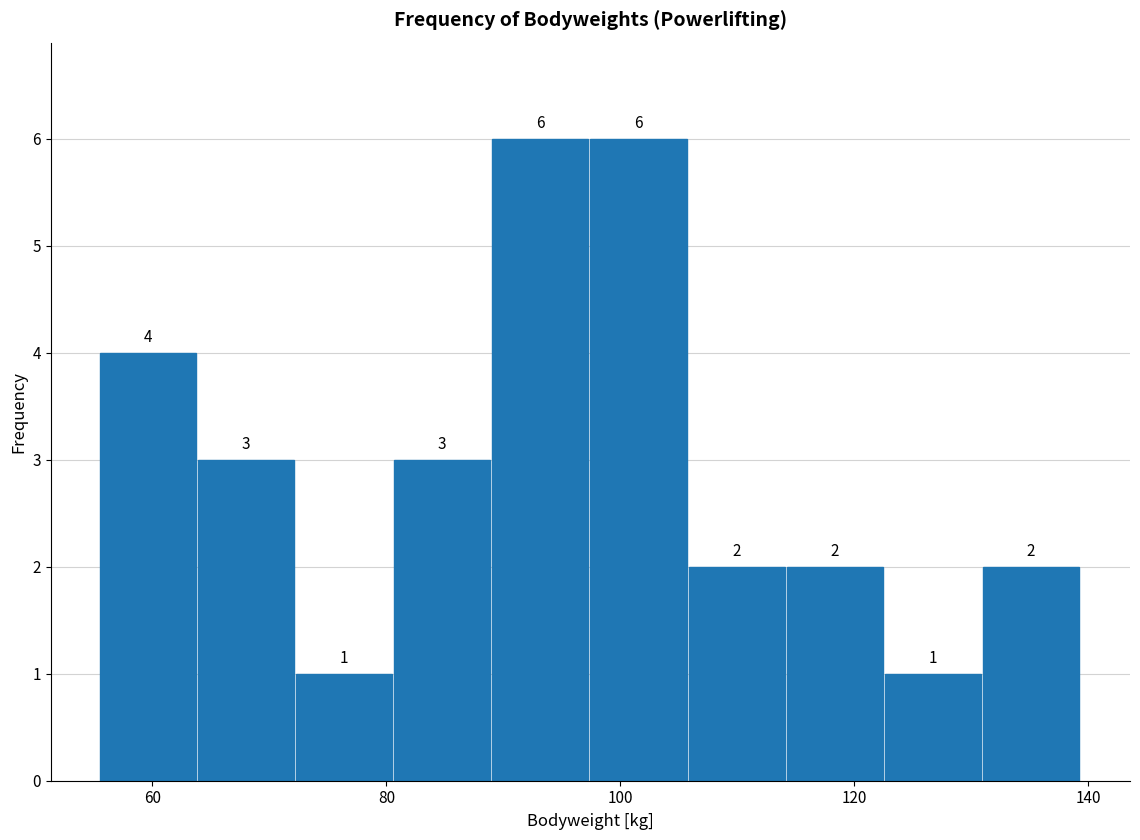

Reading left to right, transcribe this chart: for each bar, give the range it covers on the x-axis and its height. The bar edges are not printed on the chart, so give them approximately, as read against the axis.

56 to 64: 4
64 to 72: 3
72 to 80: 1
80 to 90: 3
90 to 98: 6
98 to 106: 6
106 to 114: 2
114 to 122: 2
122 to 132: 1
132 to 140: 2